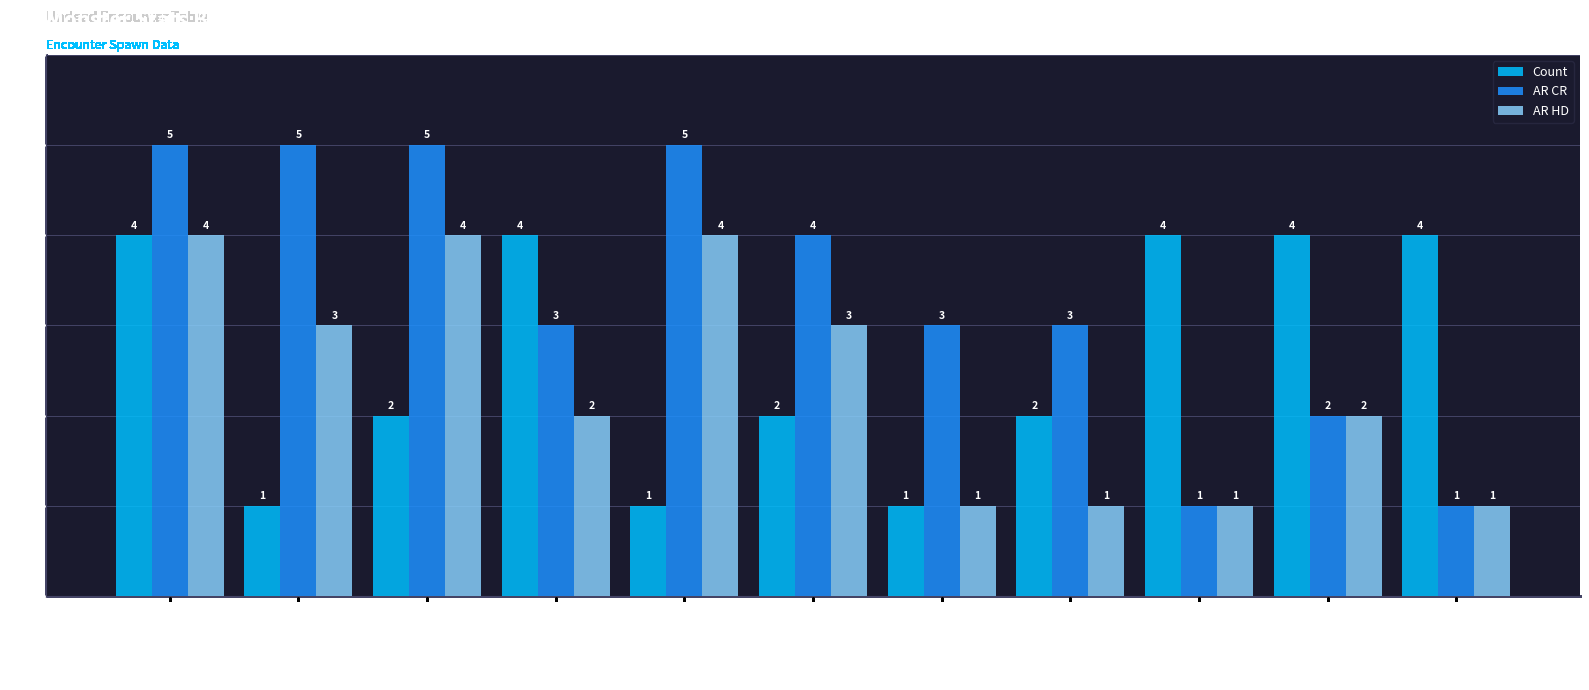

What is the maximum value for AR HD?

4